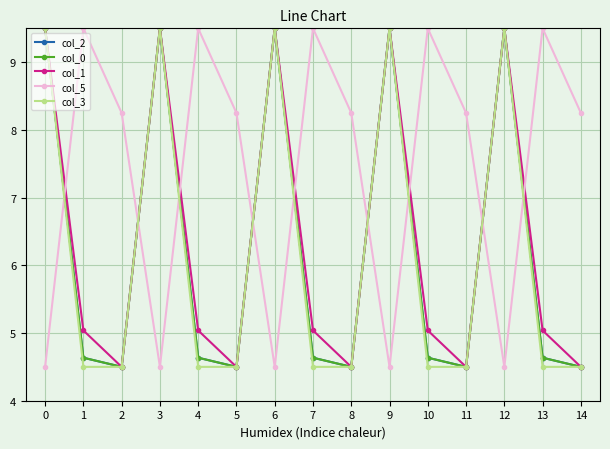

Is this an area chart (filled region under the line)?

No